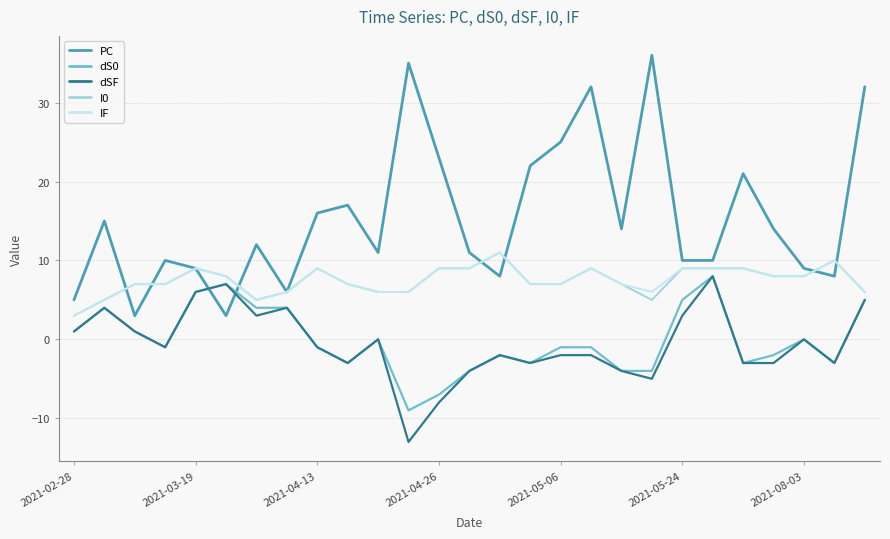

Does the chart display data point markers on the line(s)?

No